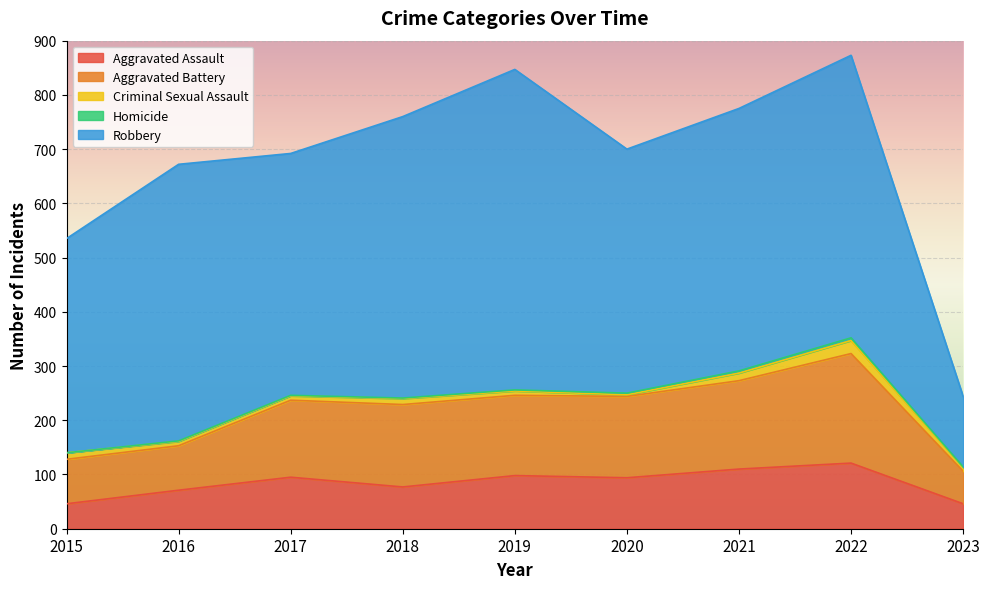

Which series has the largest range (max minus min)?

Robbery